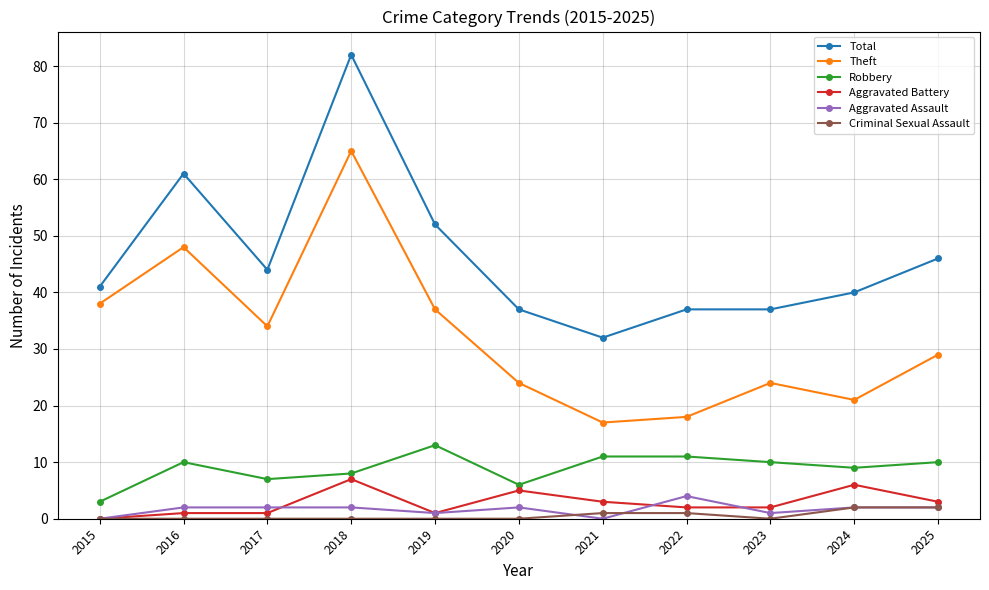

List the series in order of their peak value, highest first.

Total, Theft, Robbery, Aggravated Battery, Aggravated Assault, Criminal Sexual Assault